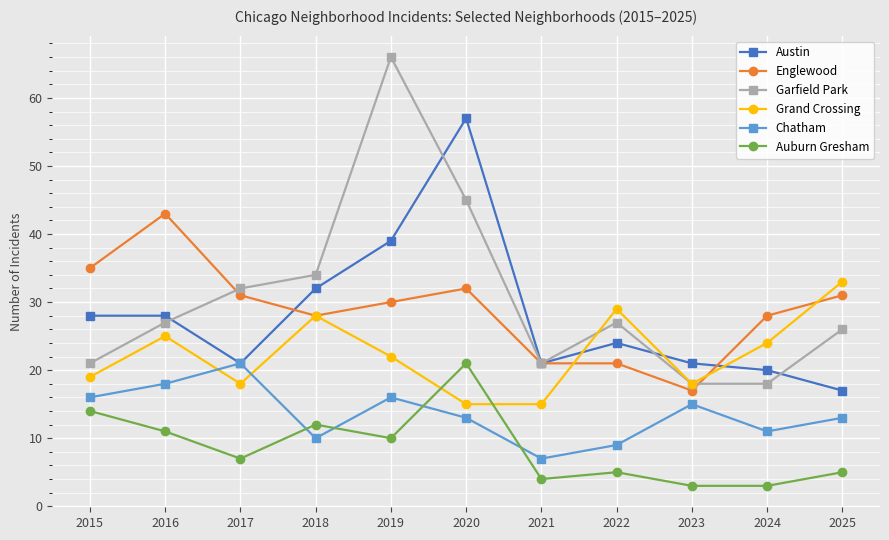

The Auburn Gresham series shows 8 at 2025. True or false?

False